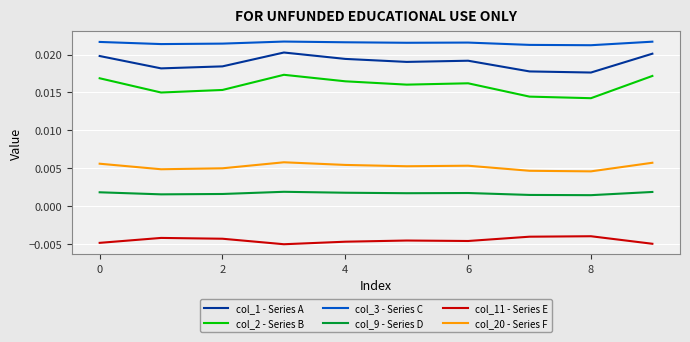

True or false: col_1 - Series A has more than 0 points higher than both neighbors.

True